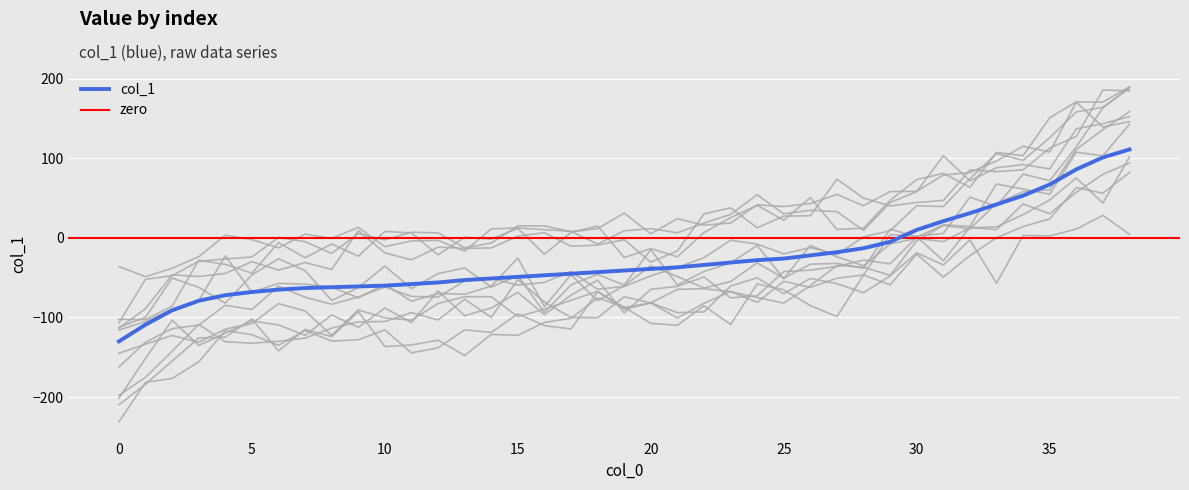

Reading left to right, what are all the values shown in this chart?

-130	-109	-91	-79	-72	-68	-65	-63	-62	-61	-60	-58	-56	-53	-51	-49	-47	-45	-43	-41	-39	-37	-34	-31	-28	-26	-22	-18	-13	-5	10	21	31	42	53	67	86	101	111